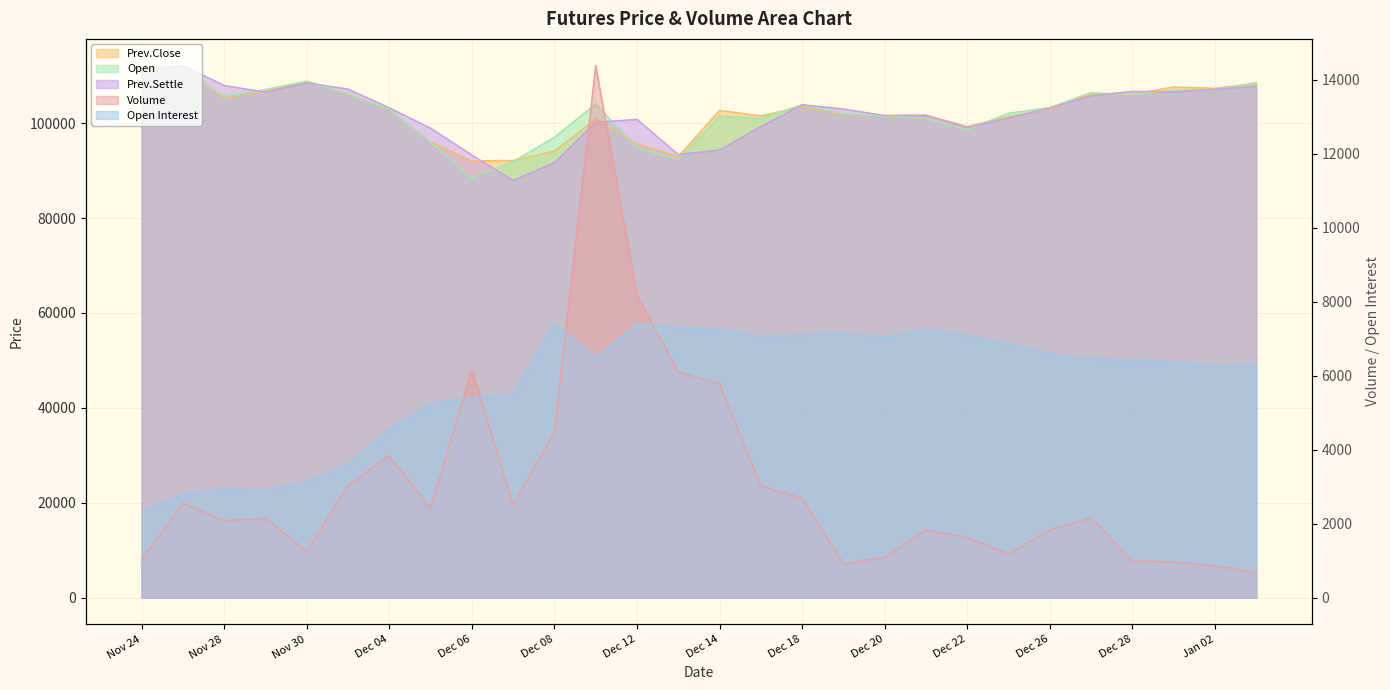

How many data points in Prev.Settle are above 103200?

13